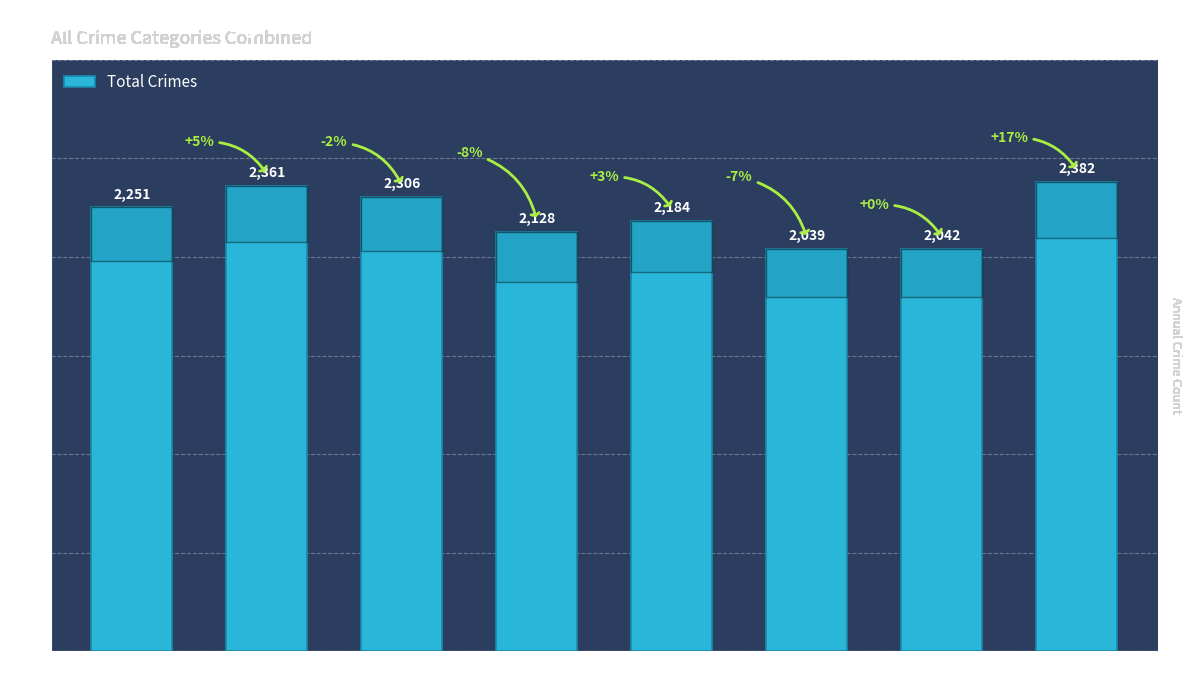

Rank the categories by value from highest to lowest.

2022, 2016, 2017, 2015, 2019, 2018, 2021, 2020